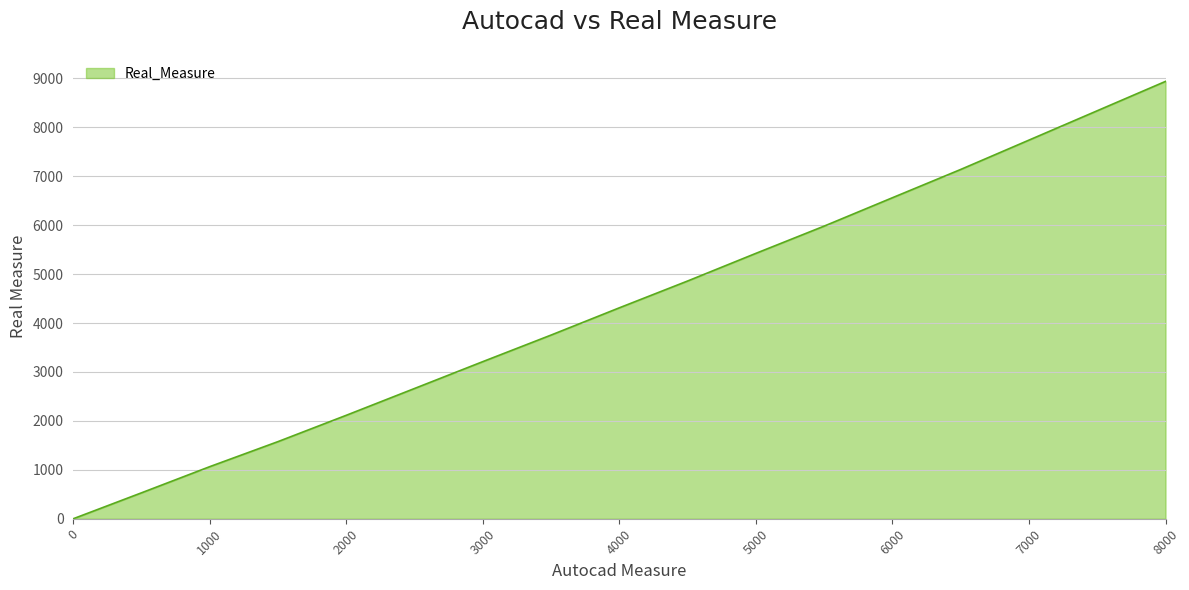

What is the difference between the maximum and minimum values?

8940